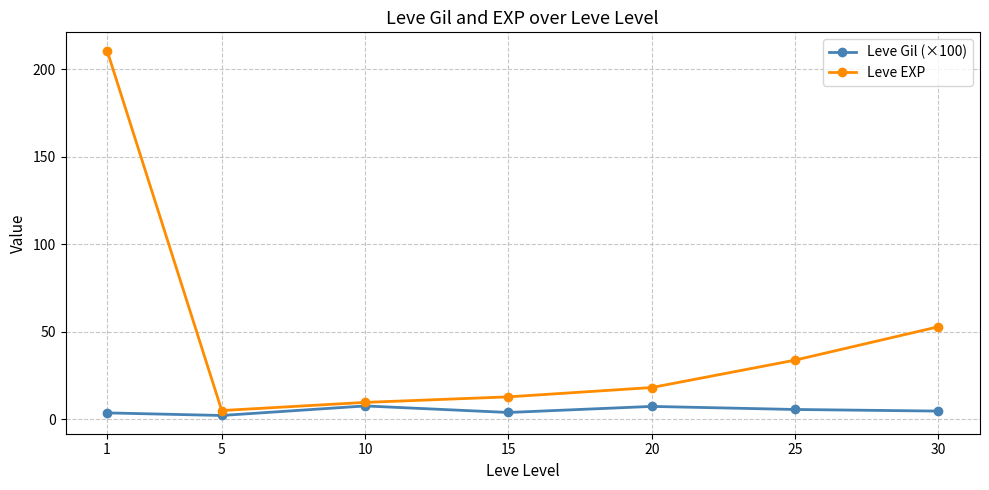

Which series has the largest total across all categories?

Leve EXP